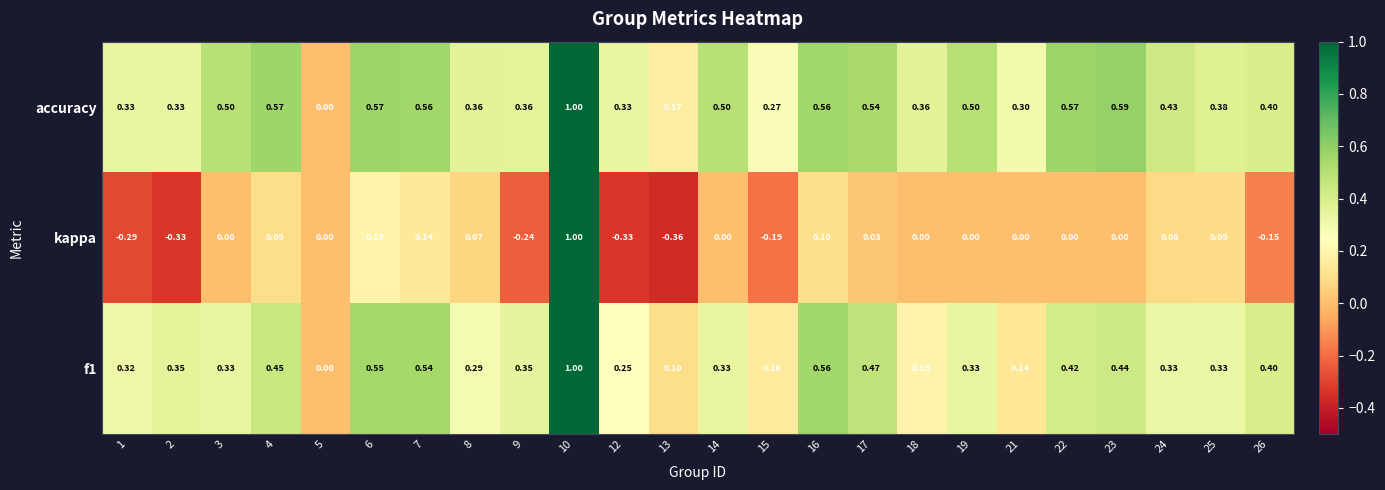

Which series has the largest total across all categories?

accuracy